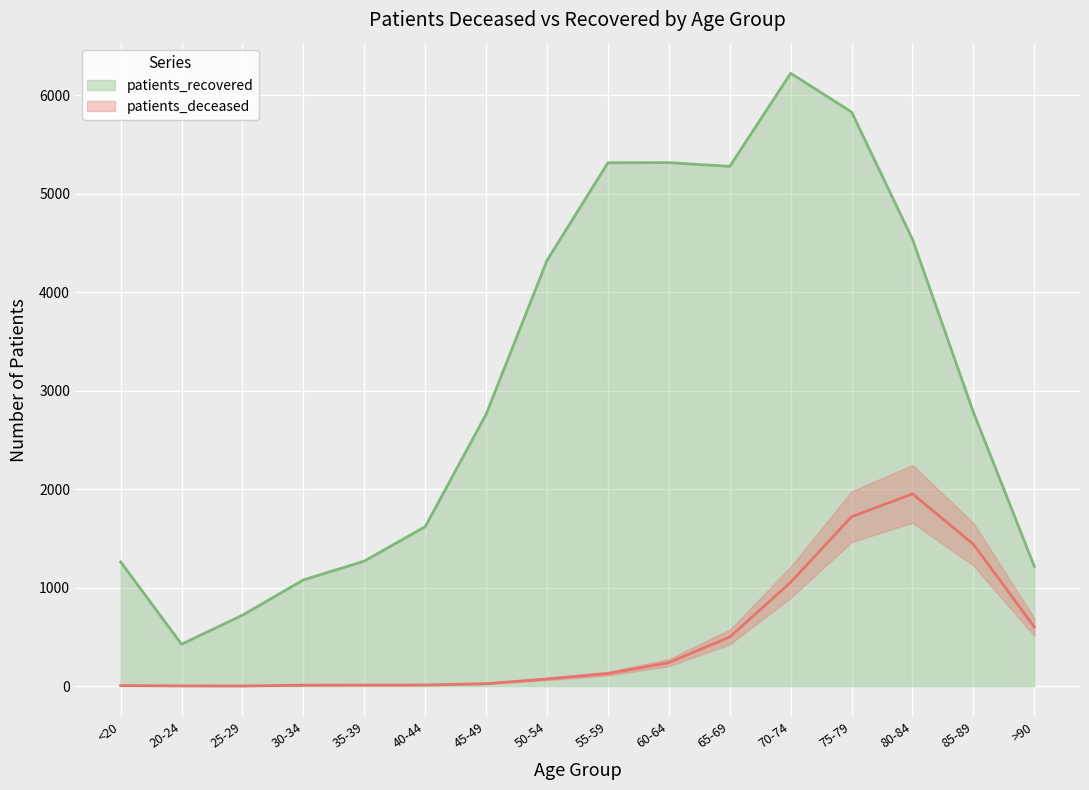

Which series has the largest range (max minus min)?

patients_recovered